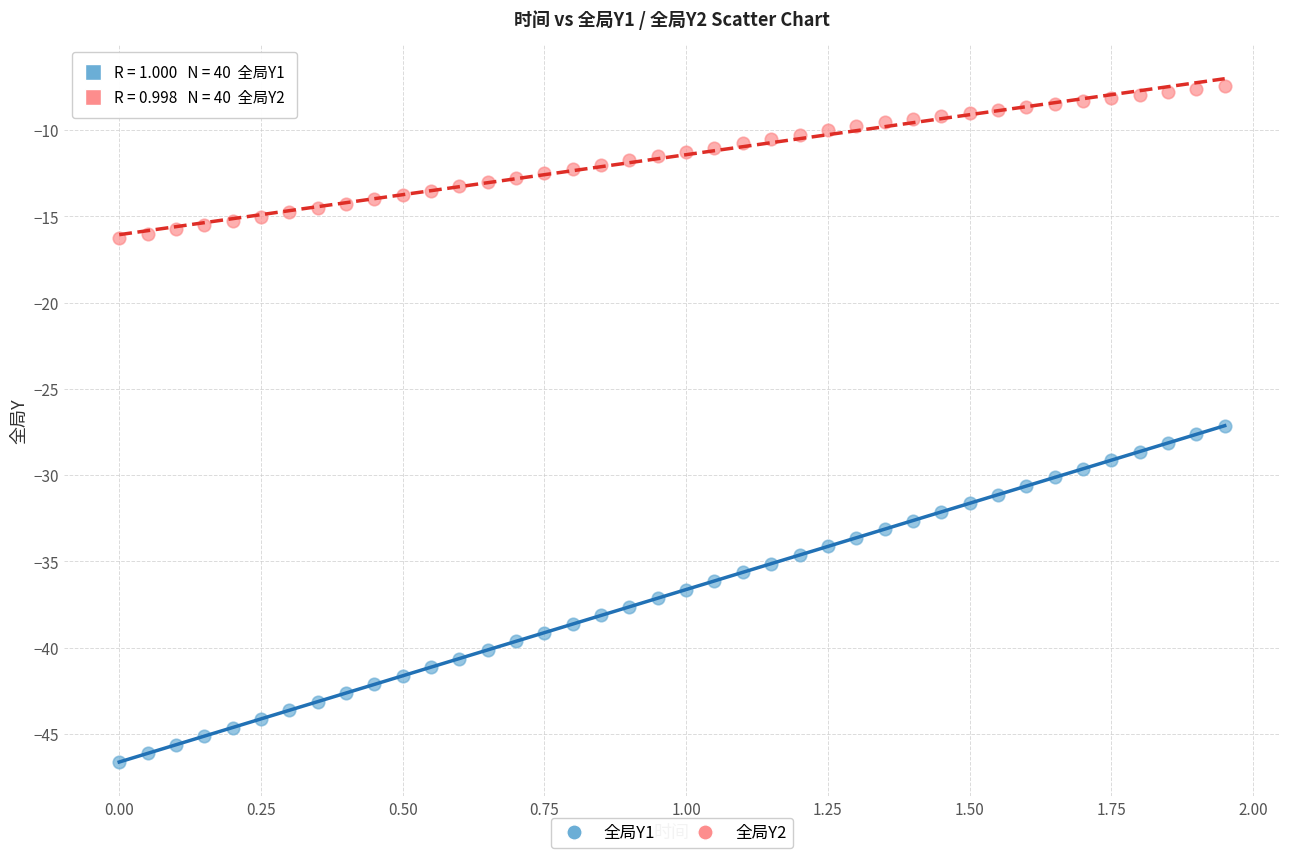

Which series contains the lowest Y value?

全局Y1